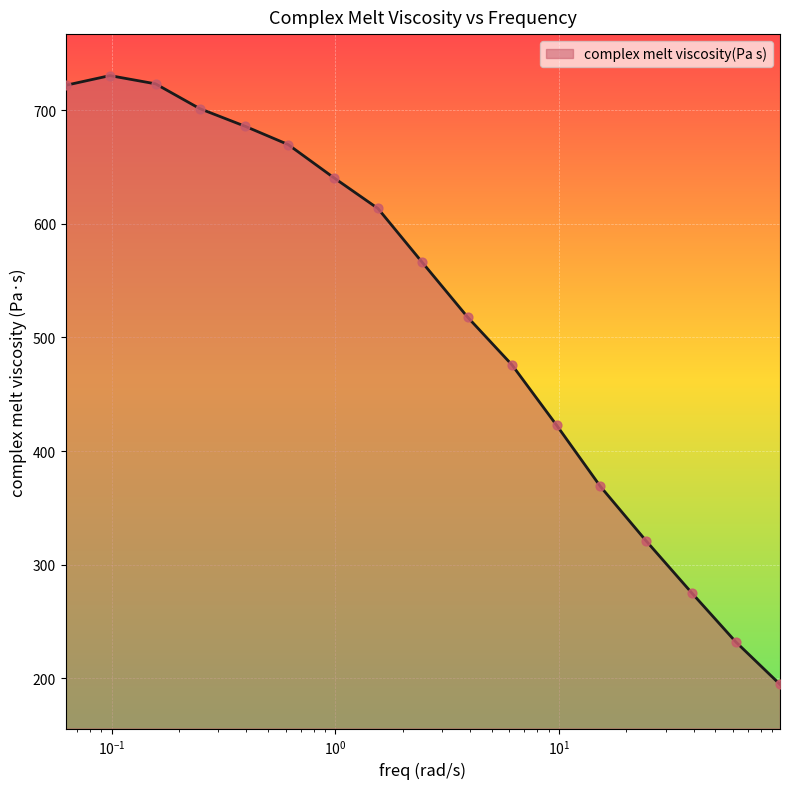

What is the greatest value displayed?

730.4